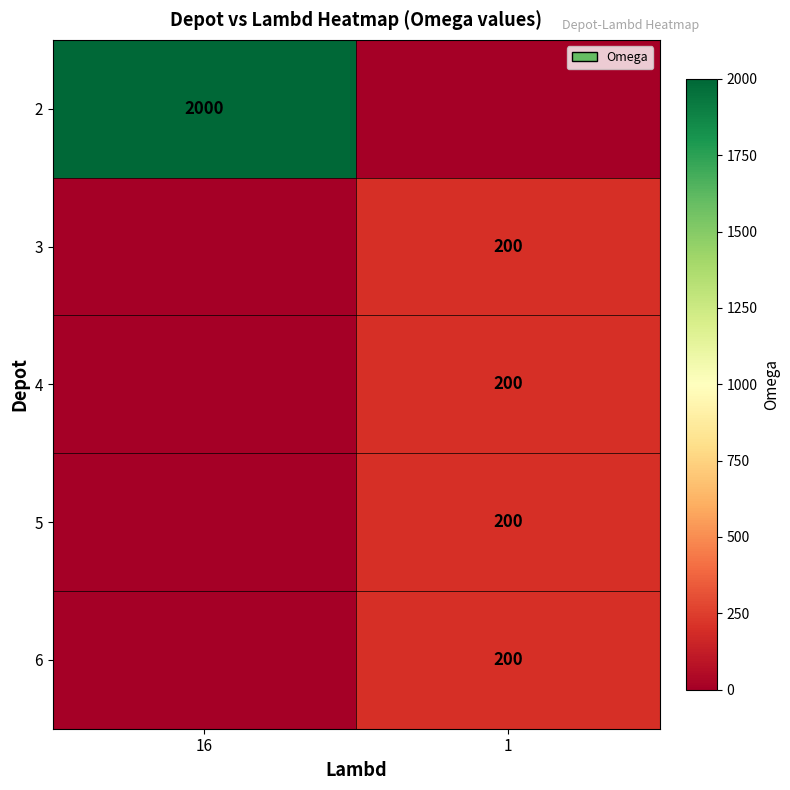

True or false: 4 has a value of 41 at 1.

False